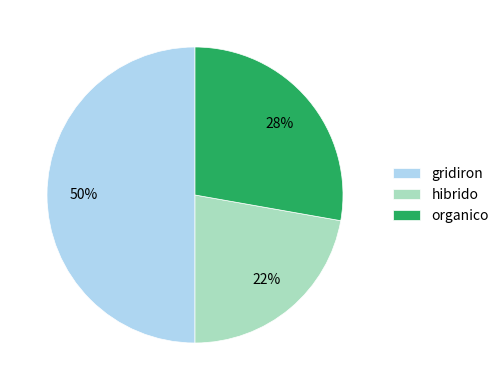

Do organico and gridiron together represent more than half of the pie?

Yes